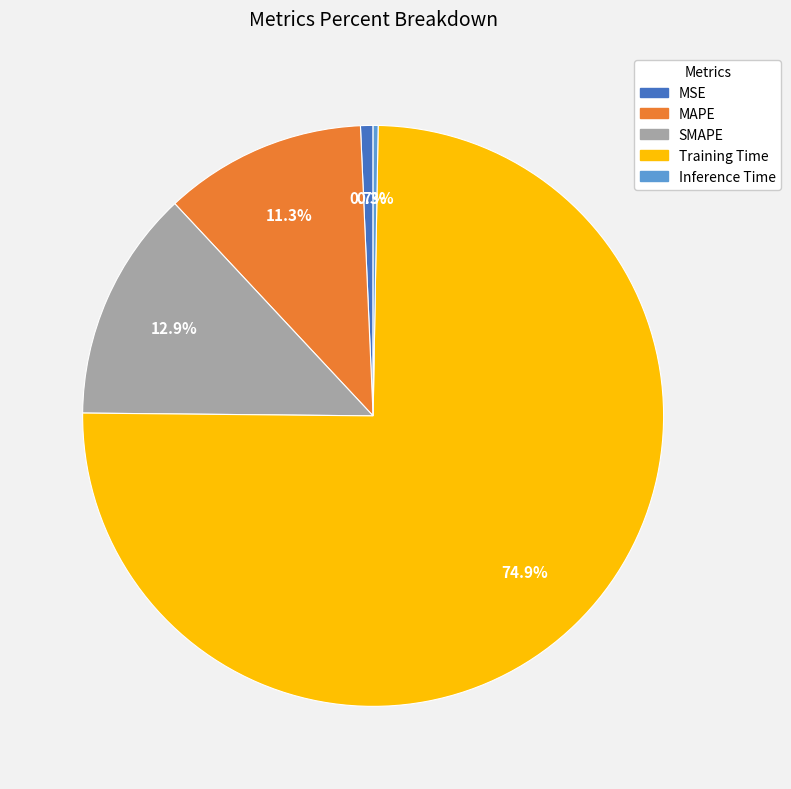

To the nearest percent, what percentage of the pie is MSE?

1%